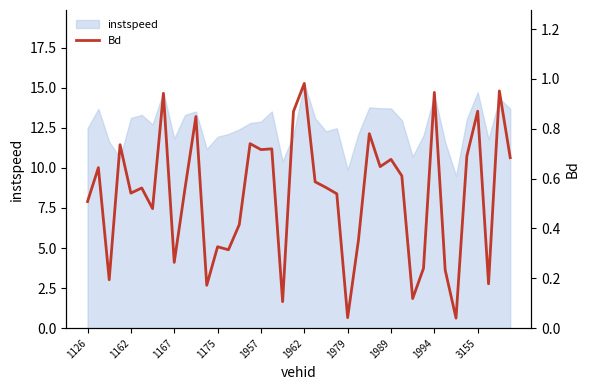

Does the chart have visible grid lines?

No